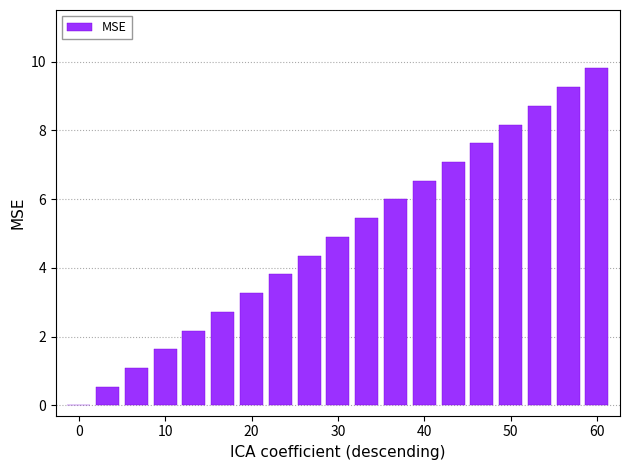

What is the maximum value shown in the chart?

9.8